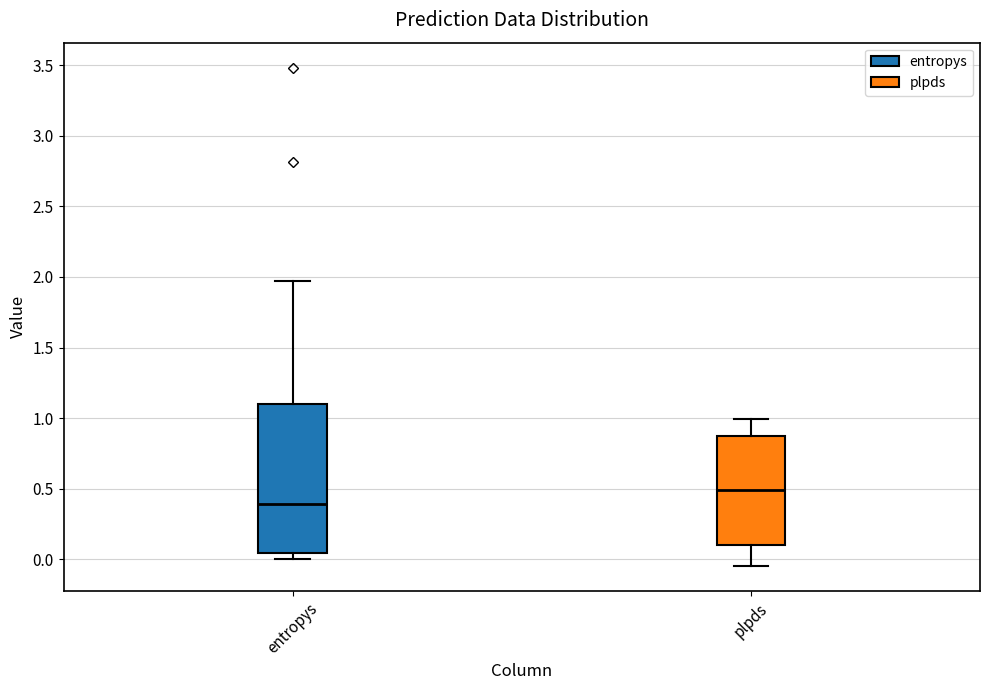

Reading left to right, read every box against the y-axis: the position of its median line, the range the box covers, and the ends of its whiskers. The values are not printed on the chart, so give them approximately, as read against the axis.

entropys: median 0.40, box 0.05 to 1.10, whiskers 0.00 to 1.95
plpds: median 0.50, box 0.10 to 0.85, whiskers -0.05 to 1.00